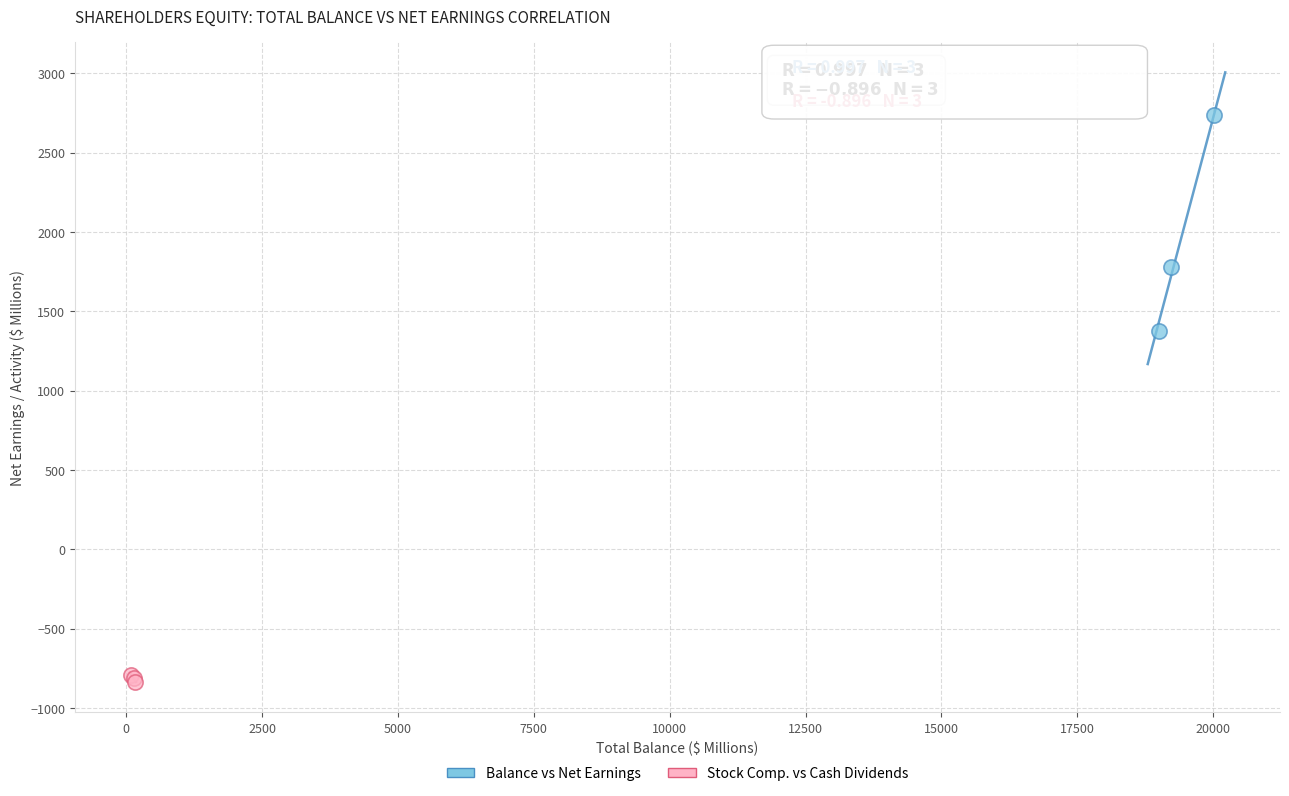

Which series has the largest Y range (max minus min)?

Balance vs Net Earnings